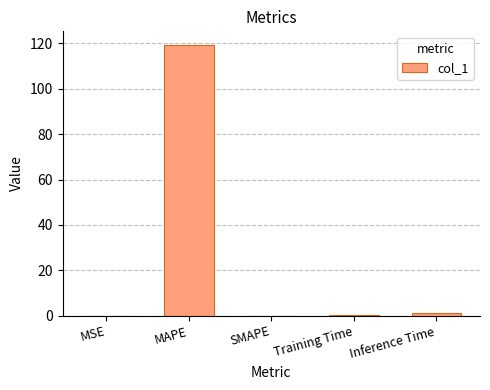

How many series are shown in this chart?

1